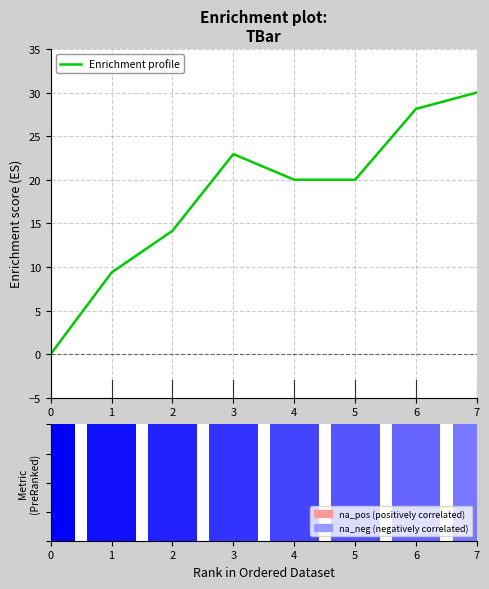

List the labels in order of value, largest first.

7, 6, 3, 4, 5, 2, 1, 0